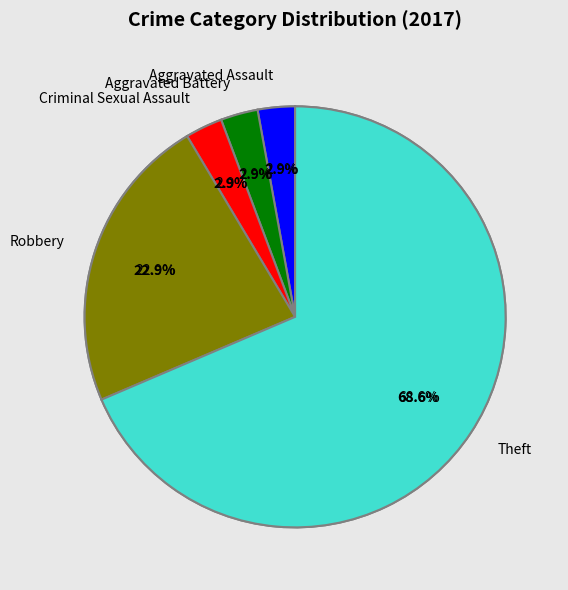

To the nearest percent, what portion does Criminal Sexual Assault represent?

3%